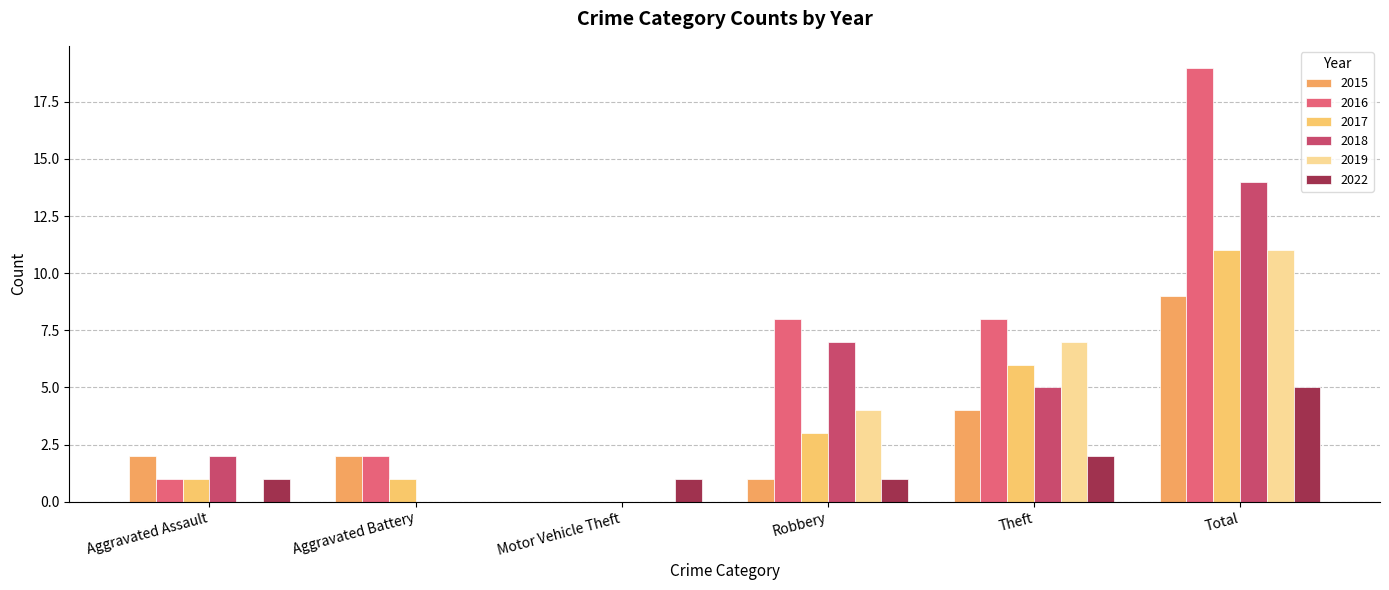

How many series are shown in this chart?

6